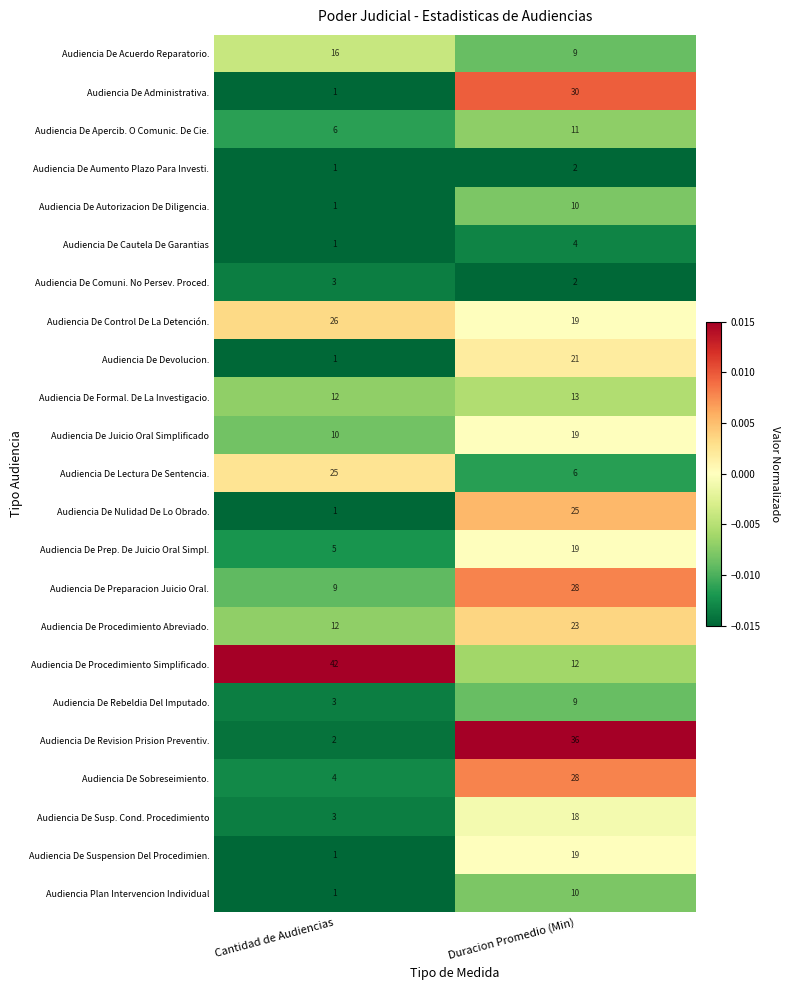

What is the total value across all series at Duracion Promedio (Min)?

373